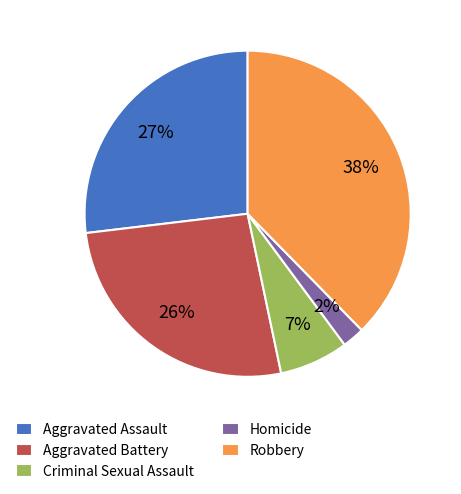

What percentage is the Criminal Sexual Assault slice, to the nearest percent?

7%